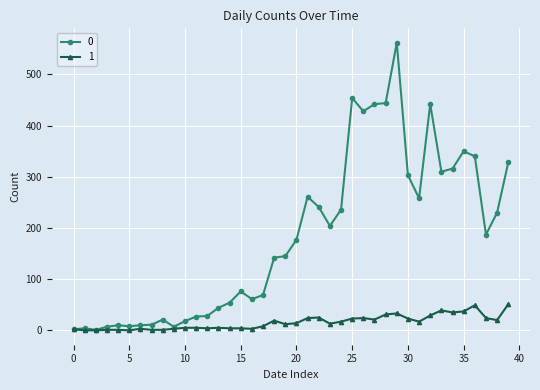

List the series in order of their overall mean, highest first.

0, 1